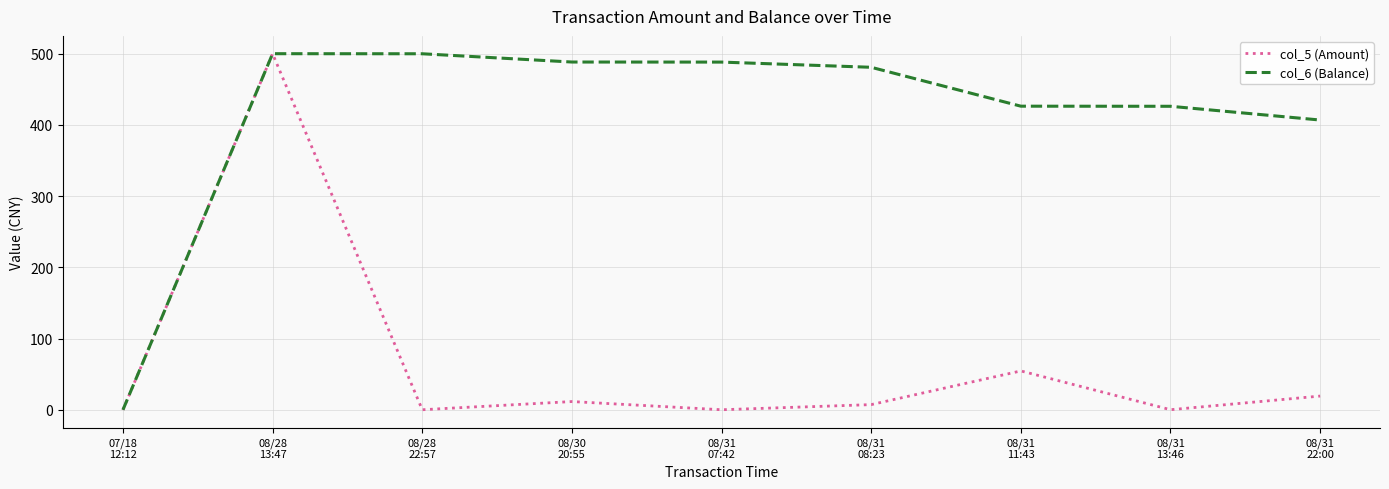

Is the value of col_6 (Balance) at 08/31
22:00 greater than the value of col_5 (Amount) at 08/31
13:46?

Yes